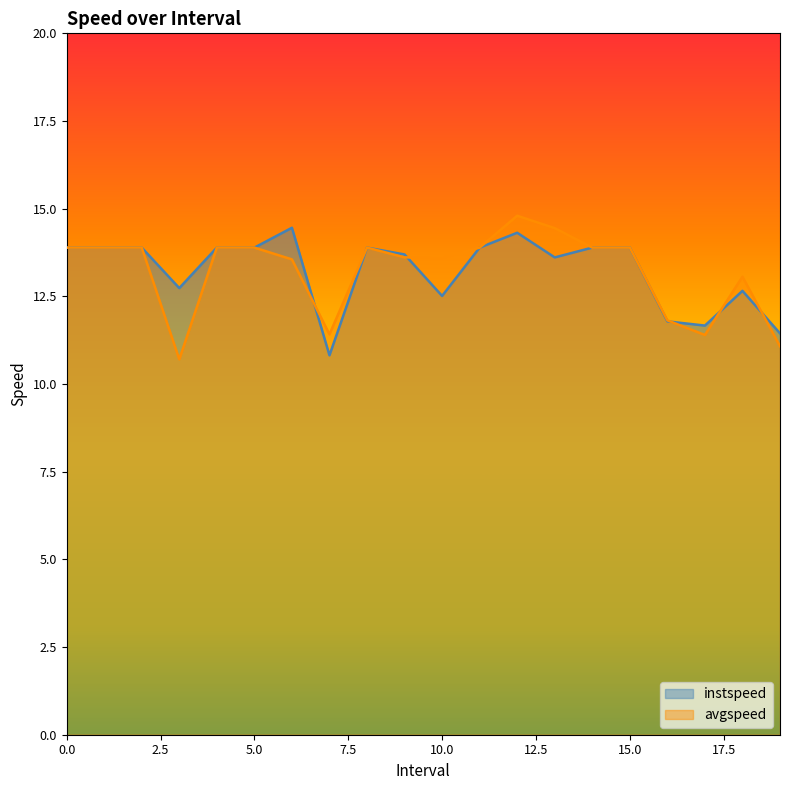

Does the chart have visible grid lines?

No